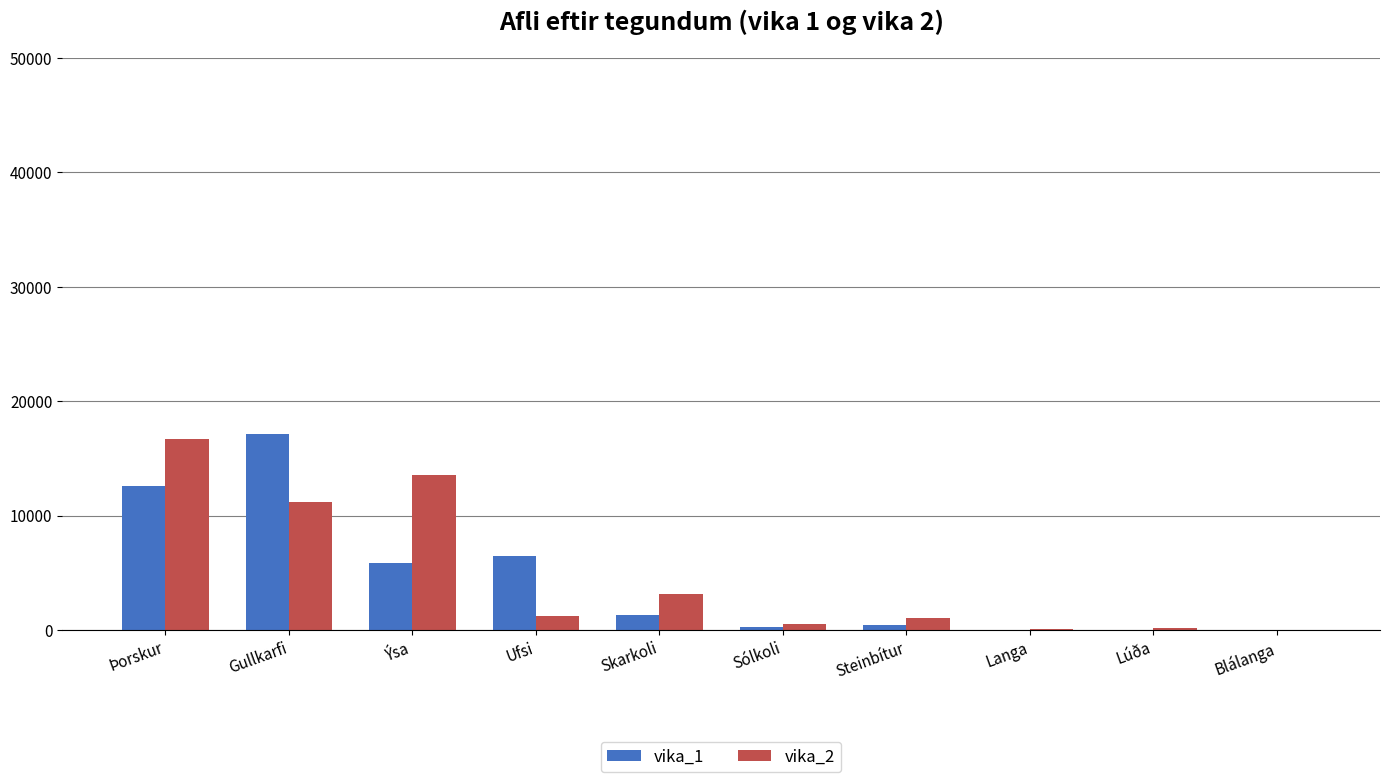

What is the maximum value shown in the chart?

17109